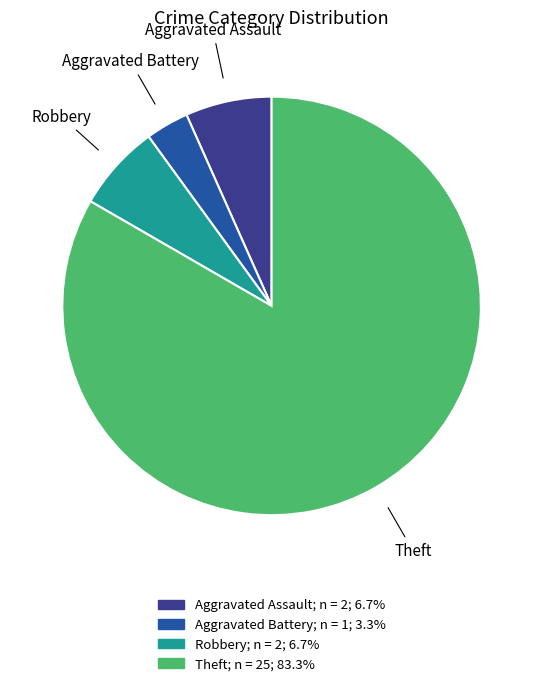

Which slice represents more than half of the pie?

Theft